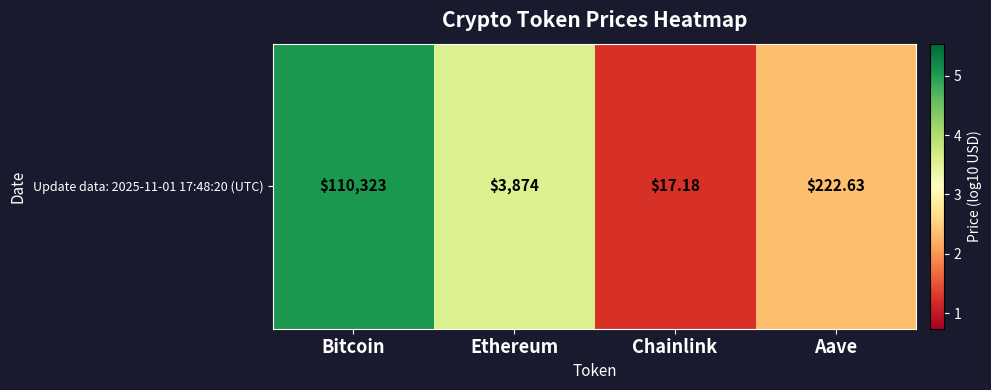

Which has a higher value, Bitcoin or Aave?

Bitcoin